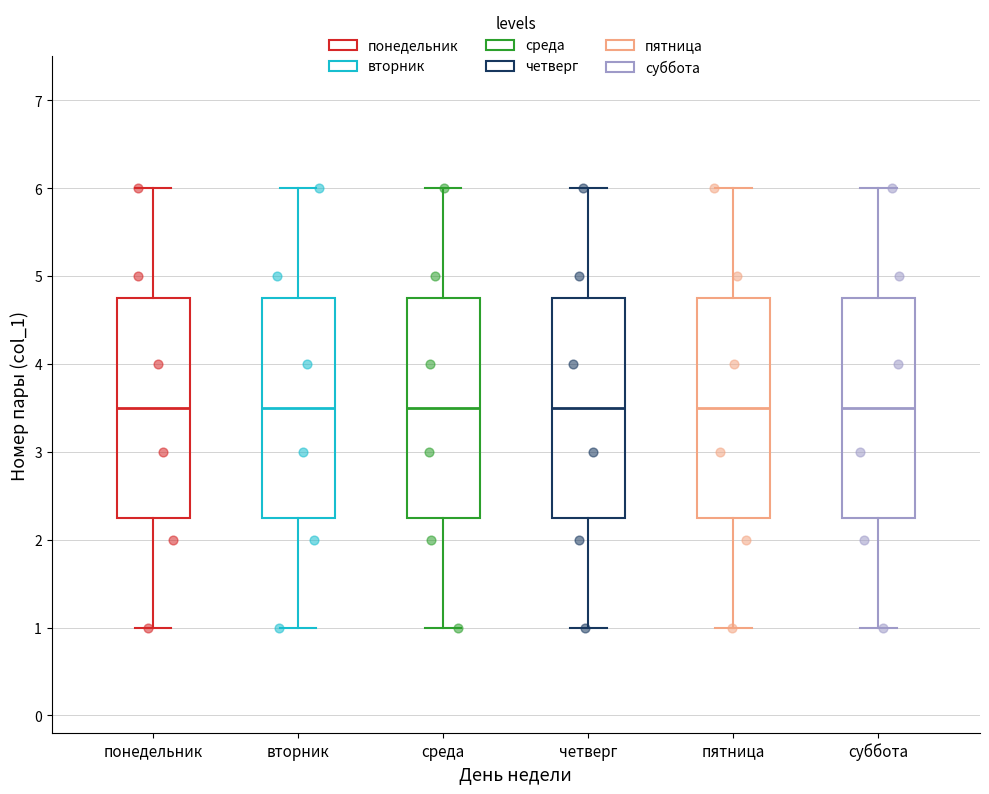

Reading left to right, read every box against the y-axis: the position of its median line, the range the box covers, and the ends of its whiskers. The values are not printed on the chart, so give them approximately, as read against the axis.

понедельник: median 3.5, box 2.3 to 4.8, whiskers 1.0 to 6.0
вторник: median 3.5, box 2.3 to 4.8, whiskers 1.0 to 6.0
среда: median 3.5, box 2.3 to 4.8, whiskers 1.0 to 6.0
четверг: median 3.5, box 2.3 to 4.8, whiskers 1.0 to 6.0
пятница: median 3.5, box 2.3 to 4.8, whiskers 1.0 to 6.0
суббота: median 3.5, box 2.3 to 4.8, whiskers 1.0 to 6.0